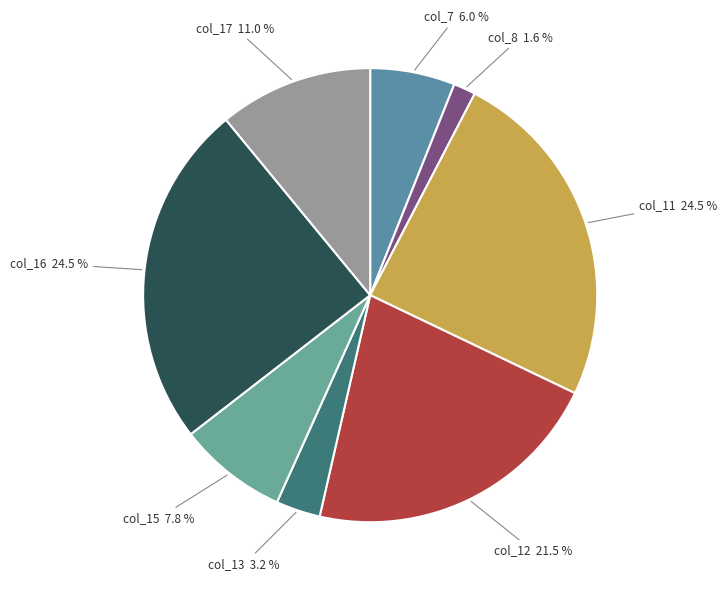

To the nearest percent, what is the average slice percentage?

12%